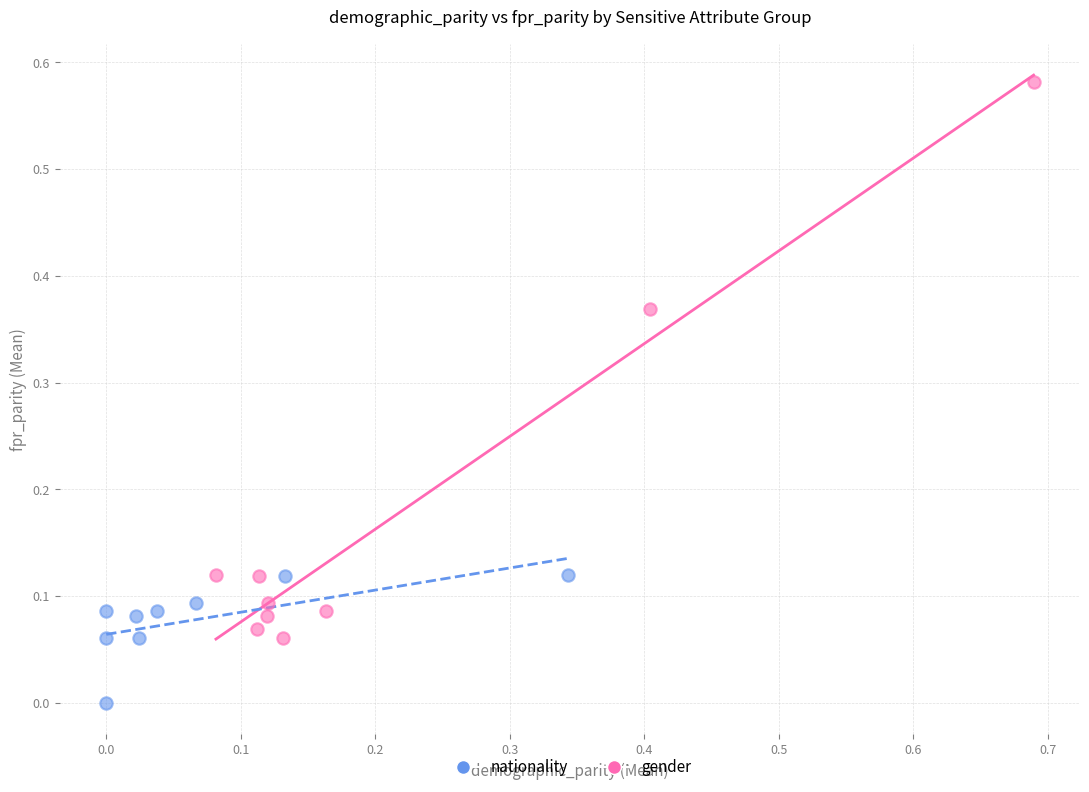

Which series has the widest spread of Y values?

nationality